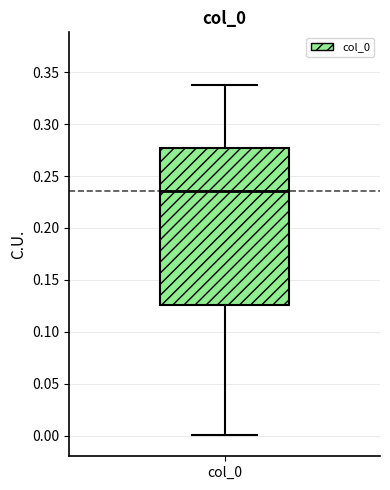

Where does the median line of the box for col_0 sit on the y-axis? The values are not printed on the chart, so give them approximately, as read against the axis.

0.235